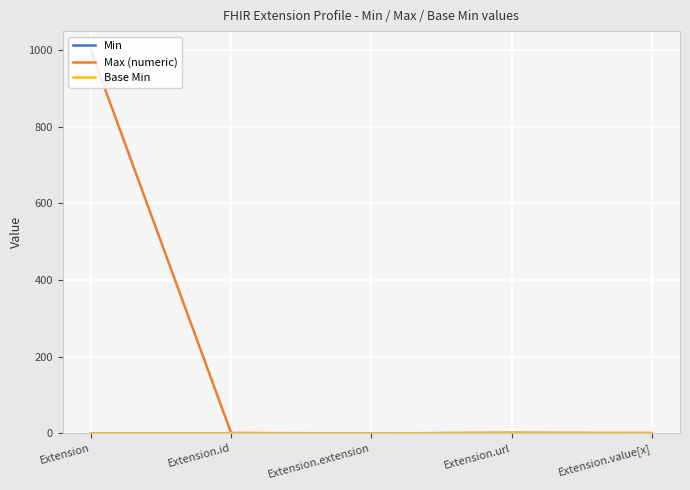

Which category has the highest value across all series?

Extension